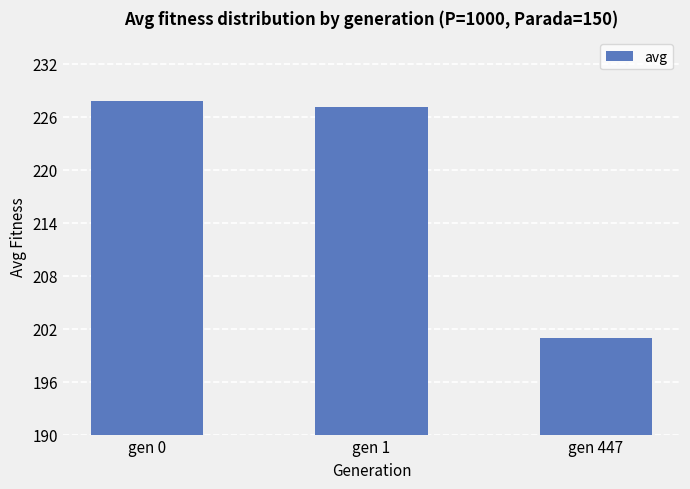

What is the sum of the values at gen 447 and gen 0?

428.8